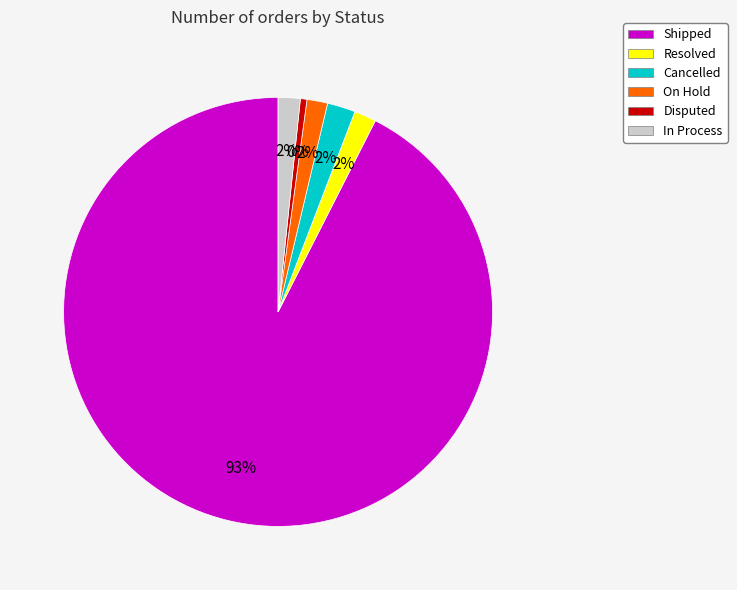

Which has a higher value, Resolved or Disputed?

Resolved